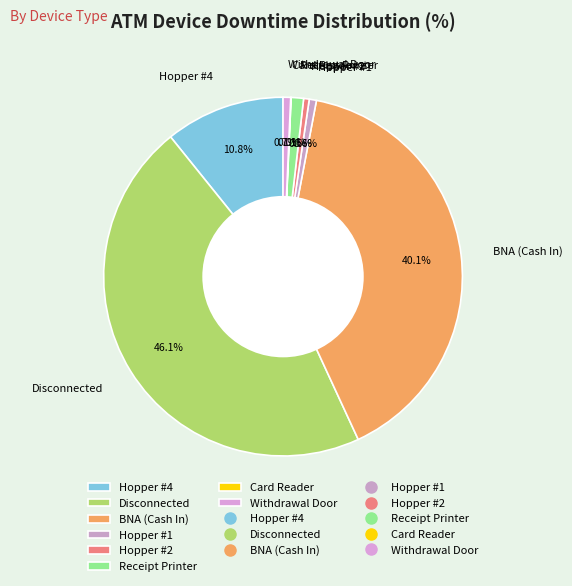

What is the largest slice in the pie chart?

Disconnected